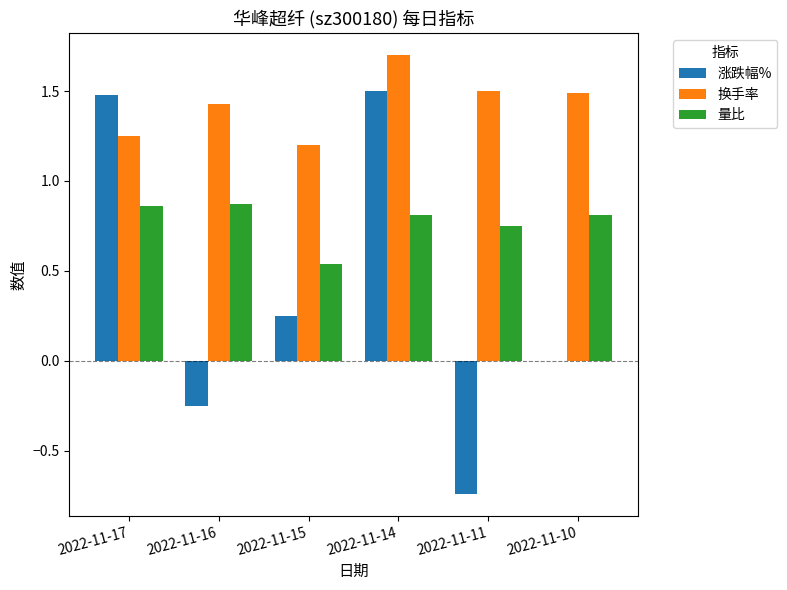

Is the value of 量比 at 2022-11-16 greater than the value of 换手率 at 2022-11-10?

No